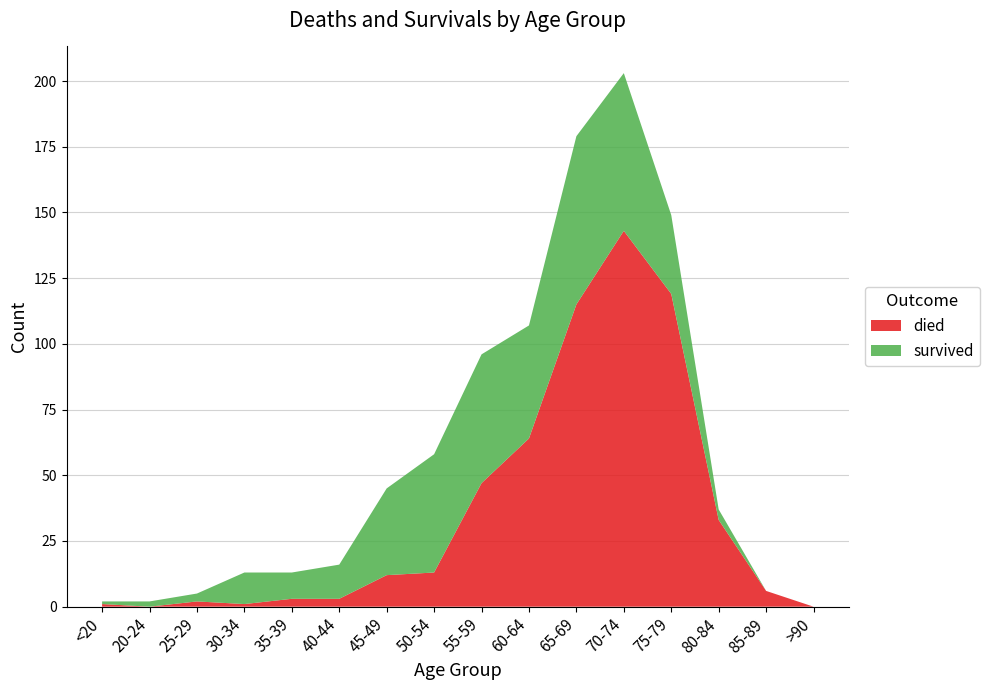

Reading left to right, what are all the values shown in this chart?

died: <20=1	20-24=0	25-29=2	30-34=1	35-39=3	40-44=3	45-49=12	50-54=13	55-59=47	60-64=64	65-69=115	70-74=143	75-79=119	80-84=33	85-89=6	>90=0
survived: <20=1	20-24=2	25-29=3	30-34=12	35-39=10	40-44=13	45-49=33	50-54=45	55-59=49	60-64=43	65-69=64	70-74=60	75-79=30	80-84=4	85-89=0	>90=0